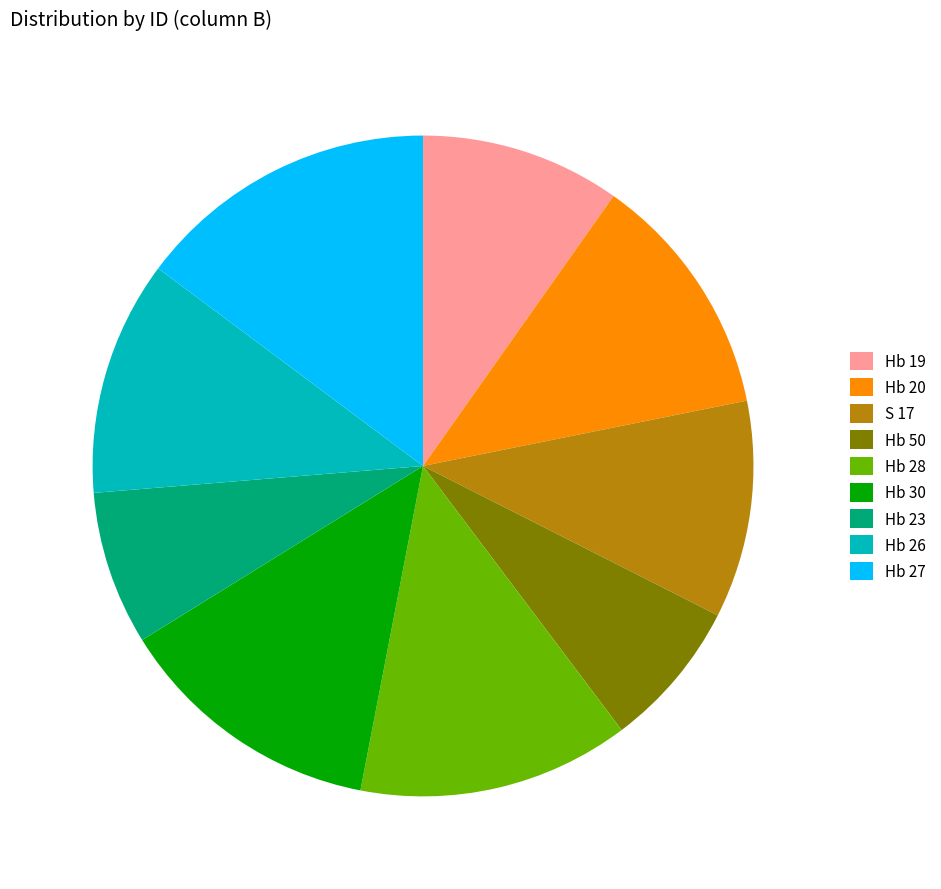

What is the ratio of the value at Hb 50 to the value at S 17?

0.7